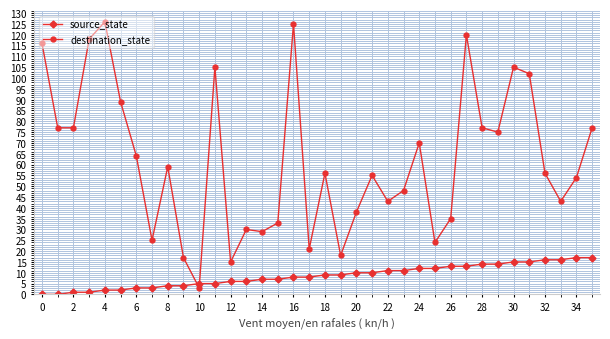

True or false: destination_state and source_state intersect in this chart.

True